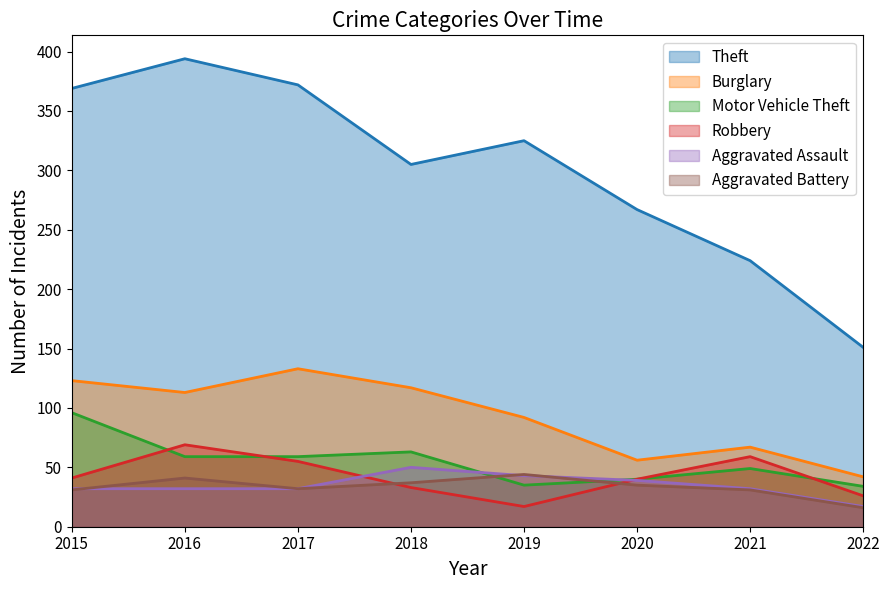

Which series has the largest range (max minus min)?

Theft